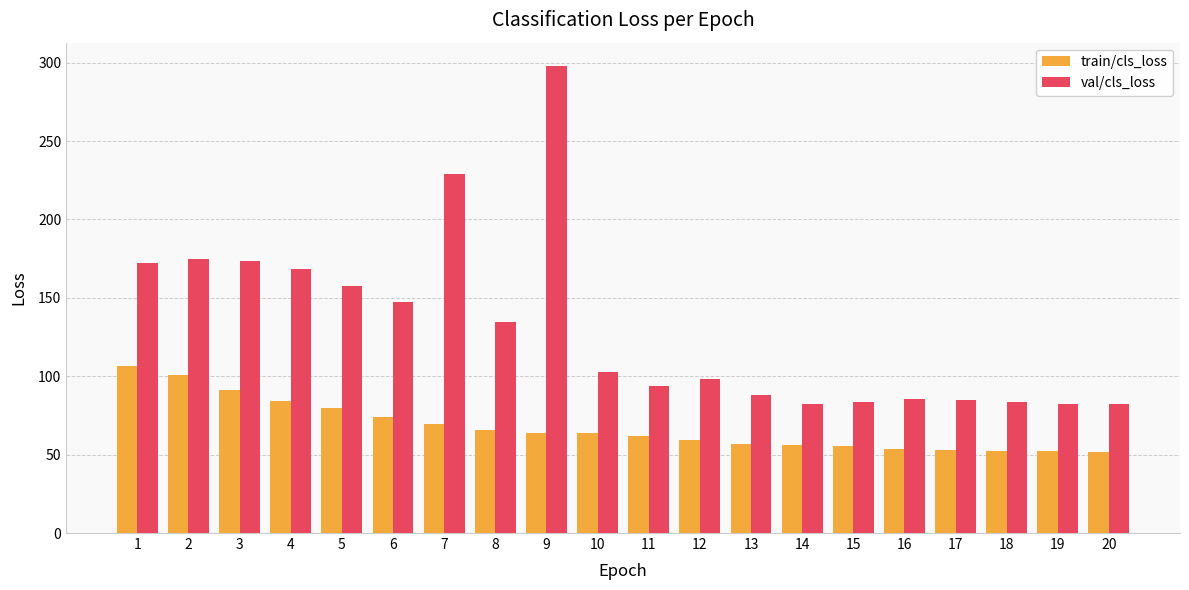

Does the chart contain stacked bars?

No